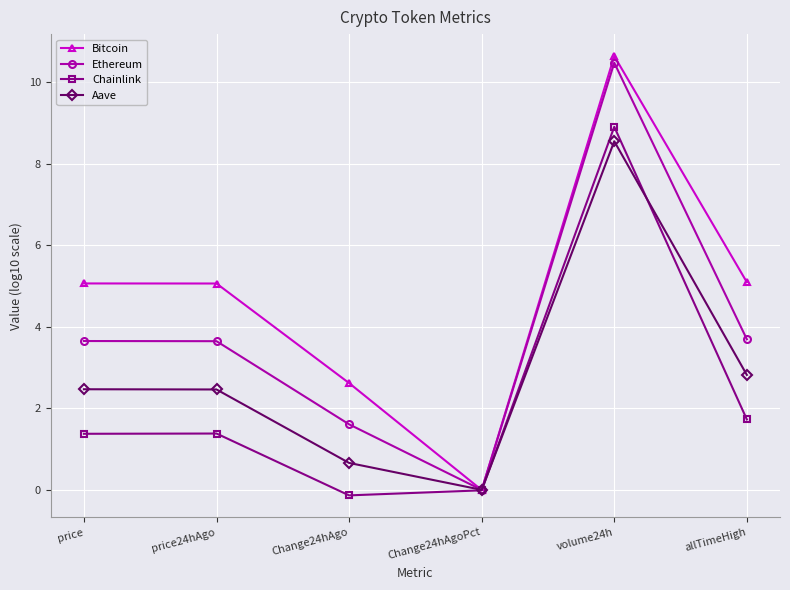

True or false: Ethereum has a value of 3.7 at price.

True